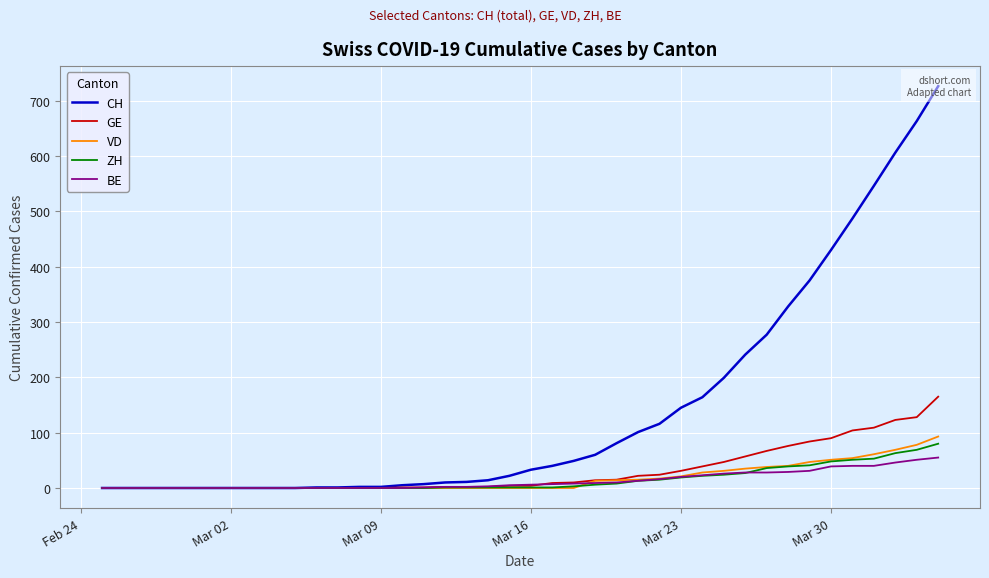

How many values in the GE series exceed 4?

19